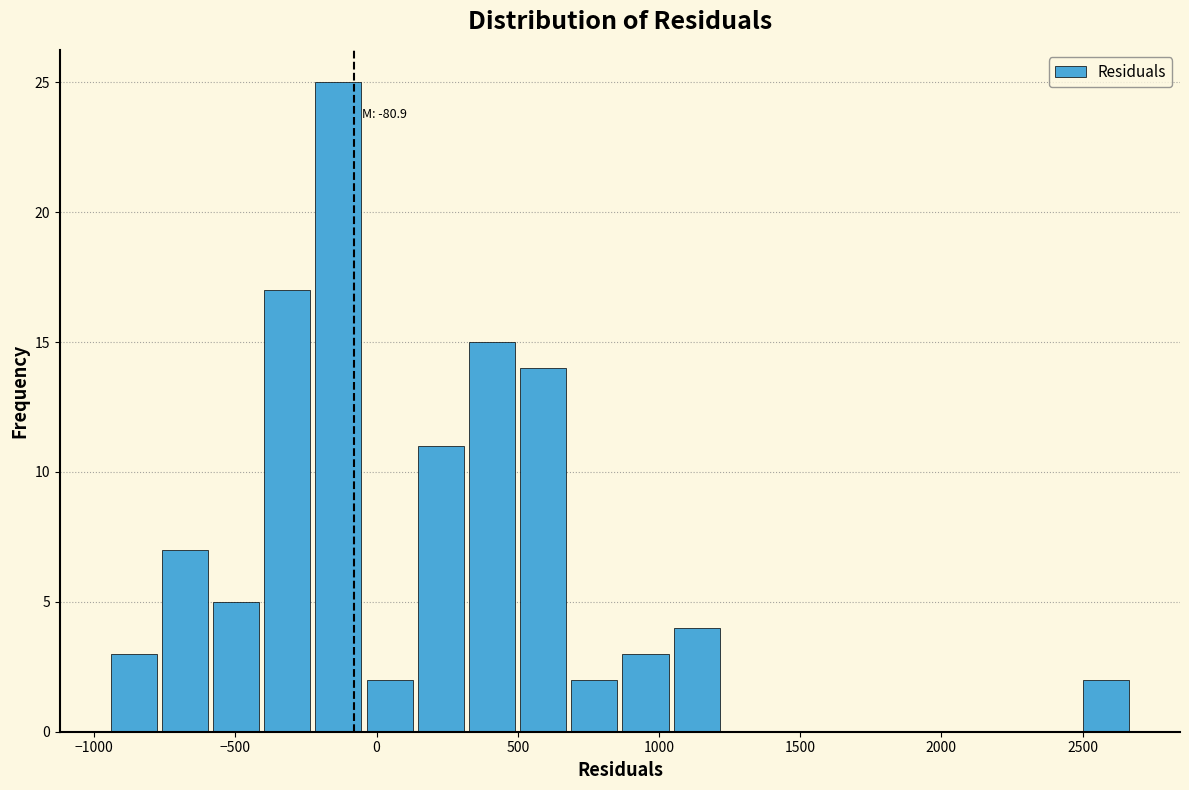

Around what value on the x-axis is the tallest bar? Give the approximate position of its centre, as read against the axis.

-150